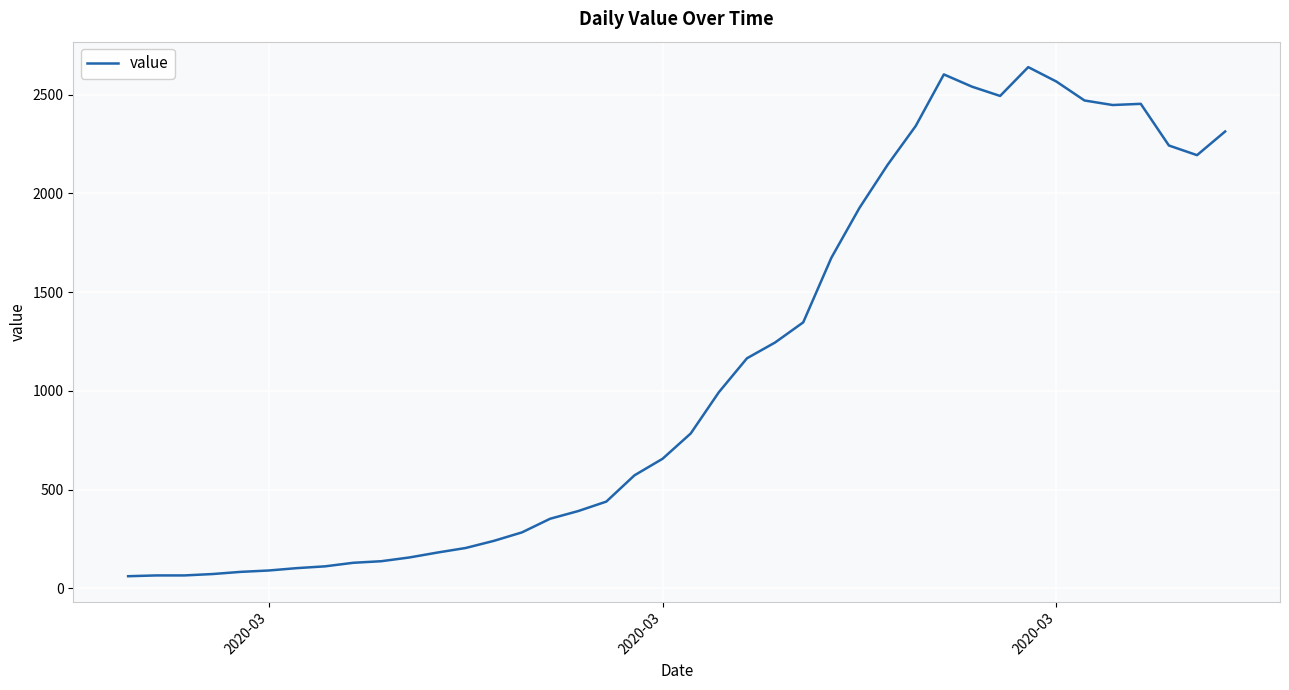

What is the difference between the maximum and minimum values?

2579